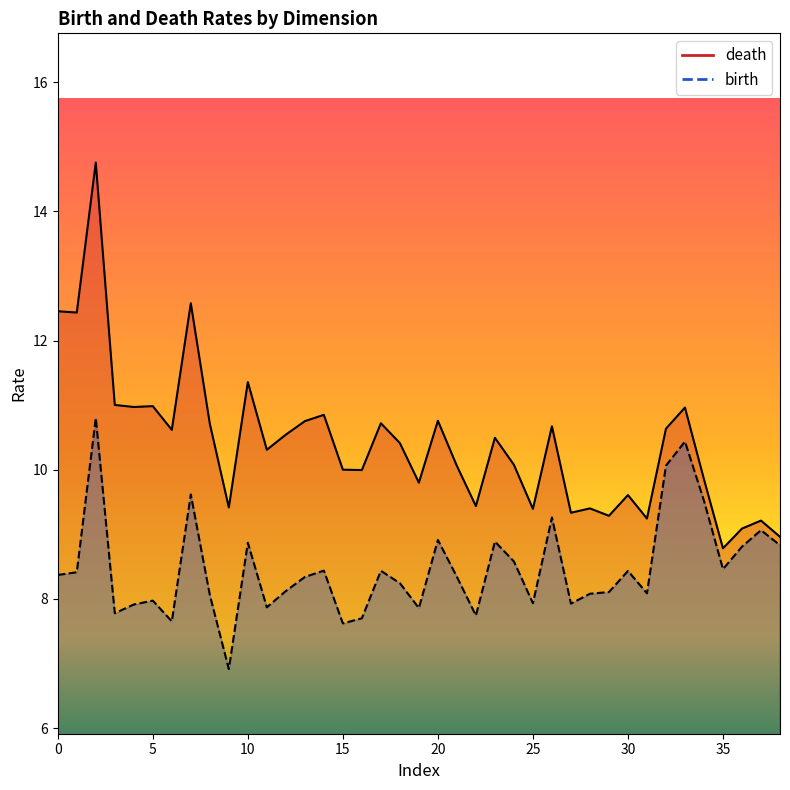

What is the average value of the birth series?

8.5